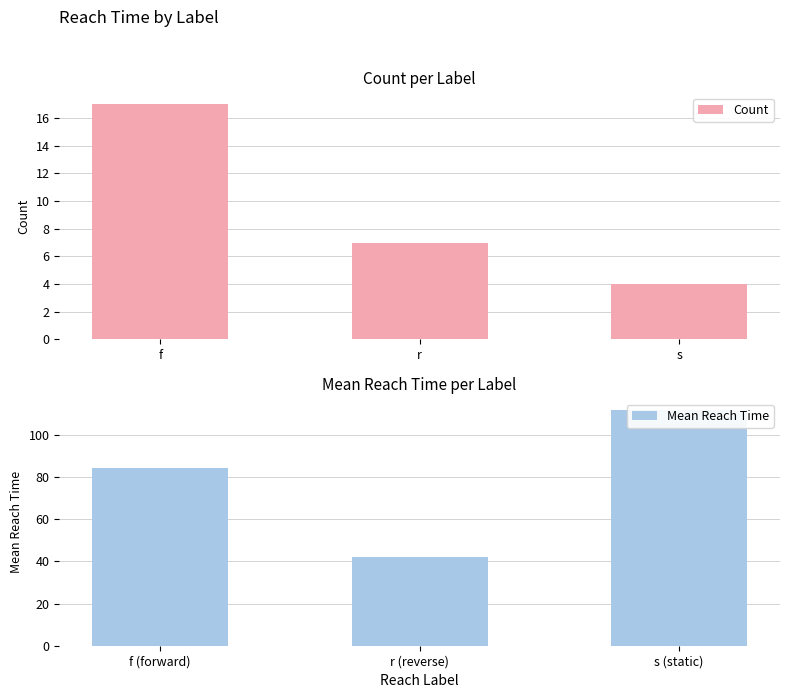

What is the difference between the Count values at s and f?

13